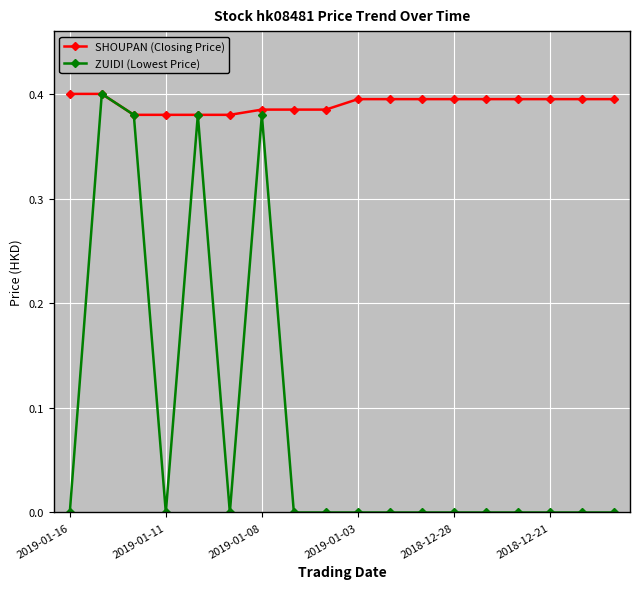

Which series has the largest total across all categories?

SHOUPAN (Closing Price)